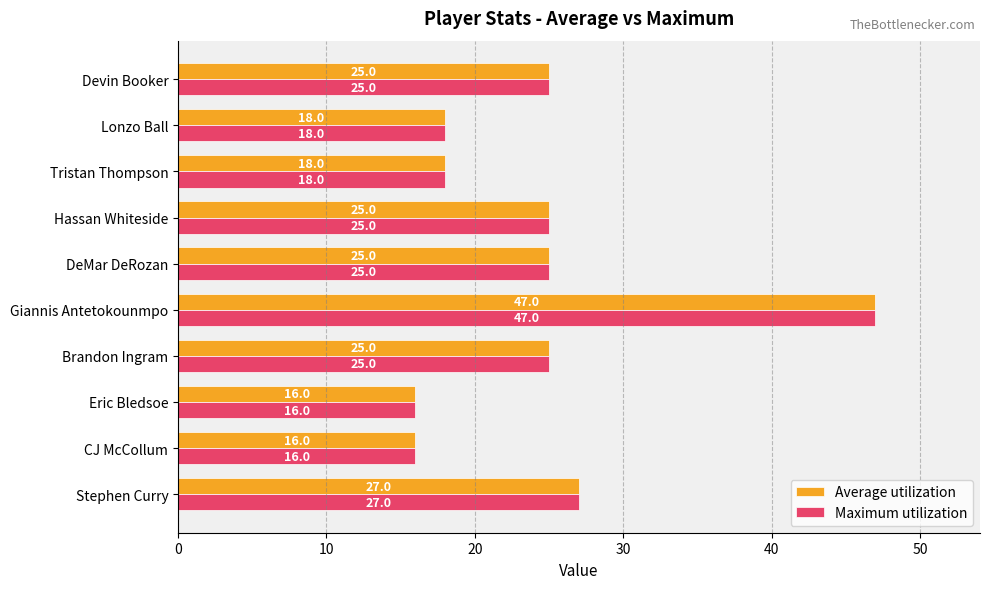

How many values in the Average utilization series are below 25?

4